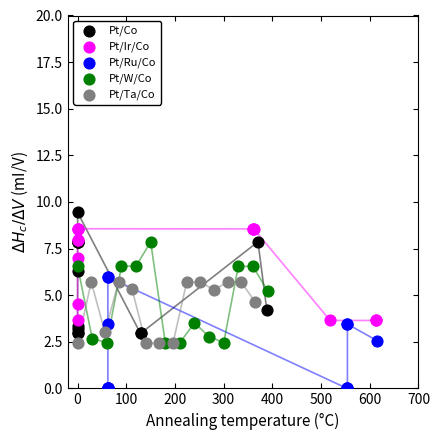

Which series contains the lowest Y value?

Pt/Ru/Co